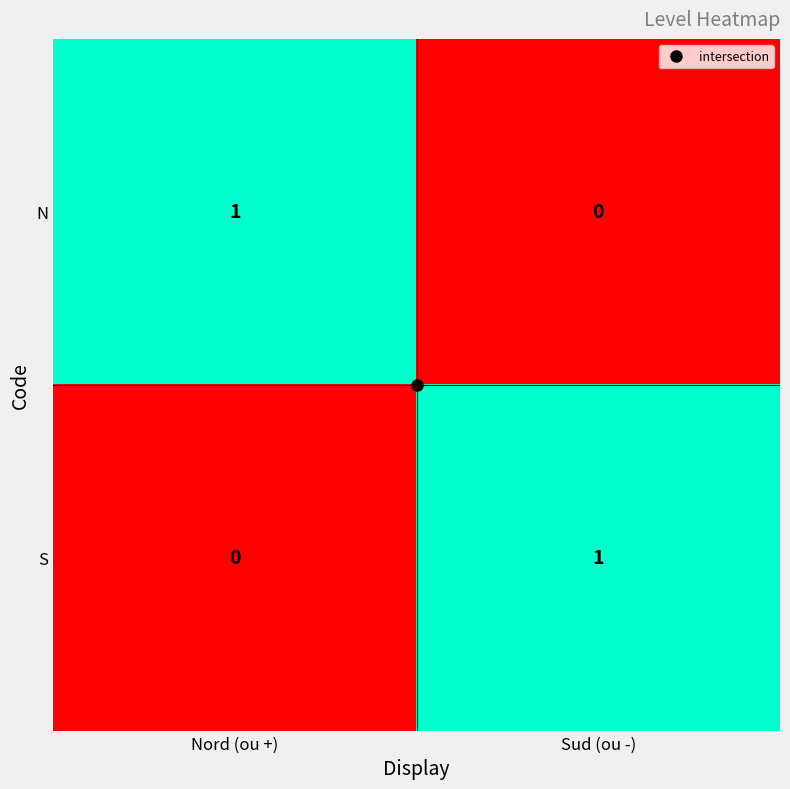

How many distinct data groups are displayed?

2